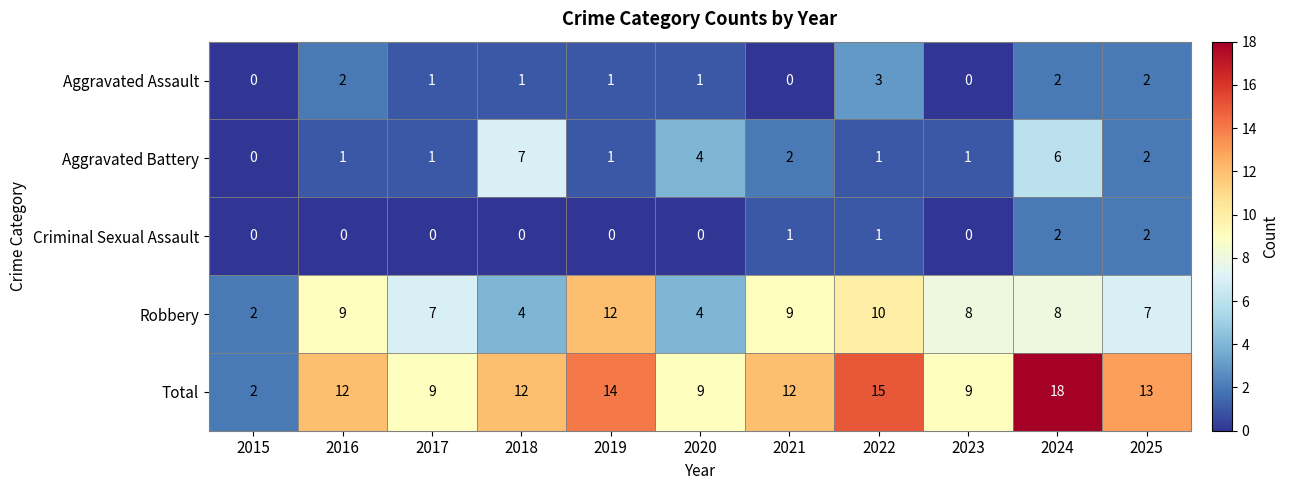

What is the greatest value displayed?

18